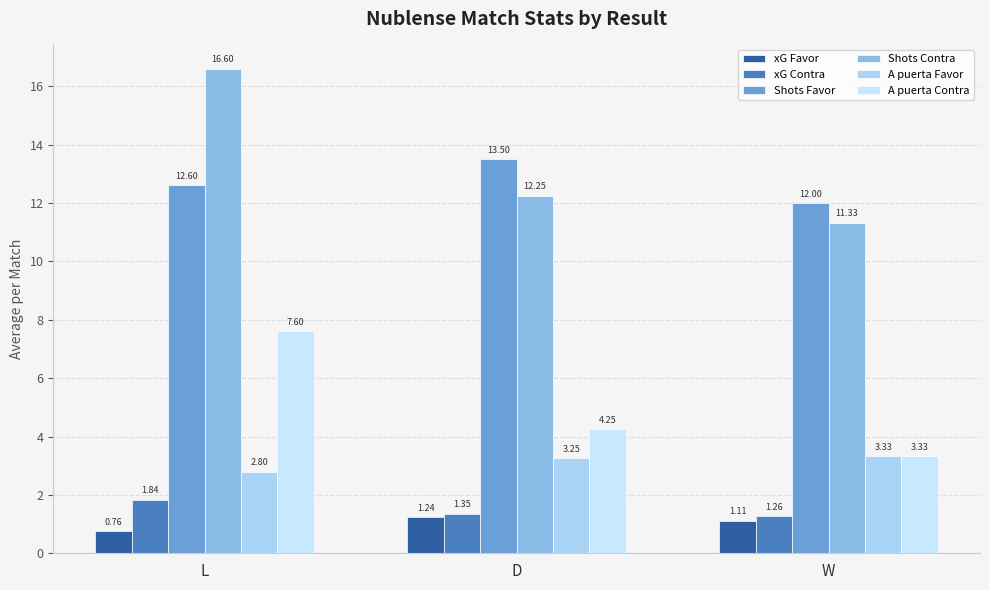

Reading right to left, extract all data points from this chart.

xG Favor: 1.1	1.2	0.8
xG Contra: 1.3	1.4	1.8
Shots Favor: 12.0	13.5	12.6
Shots Contra: 11.3	12.2	16.6
A puerta Favor: 3.3	3.2	2.8
A puerta Contra: 3.3	4.2	7.6